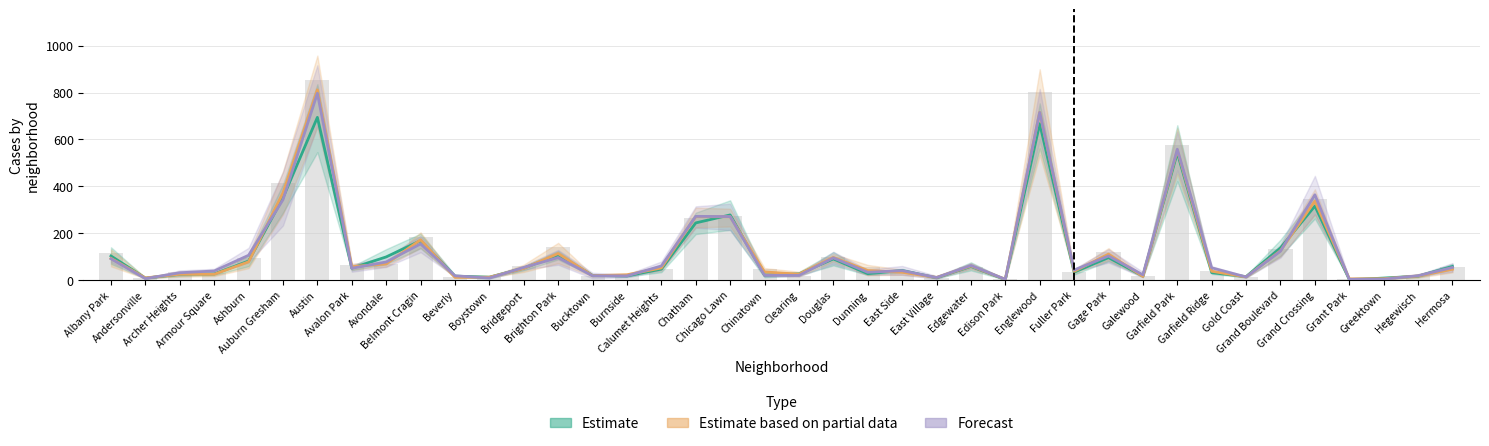

Where does the Estimate series first go above 47?

Albany Park